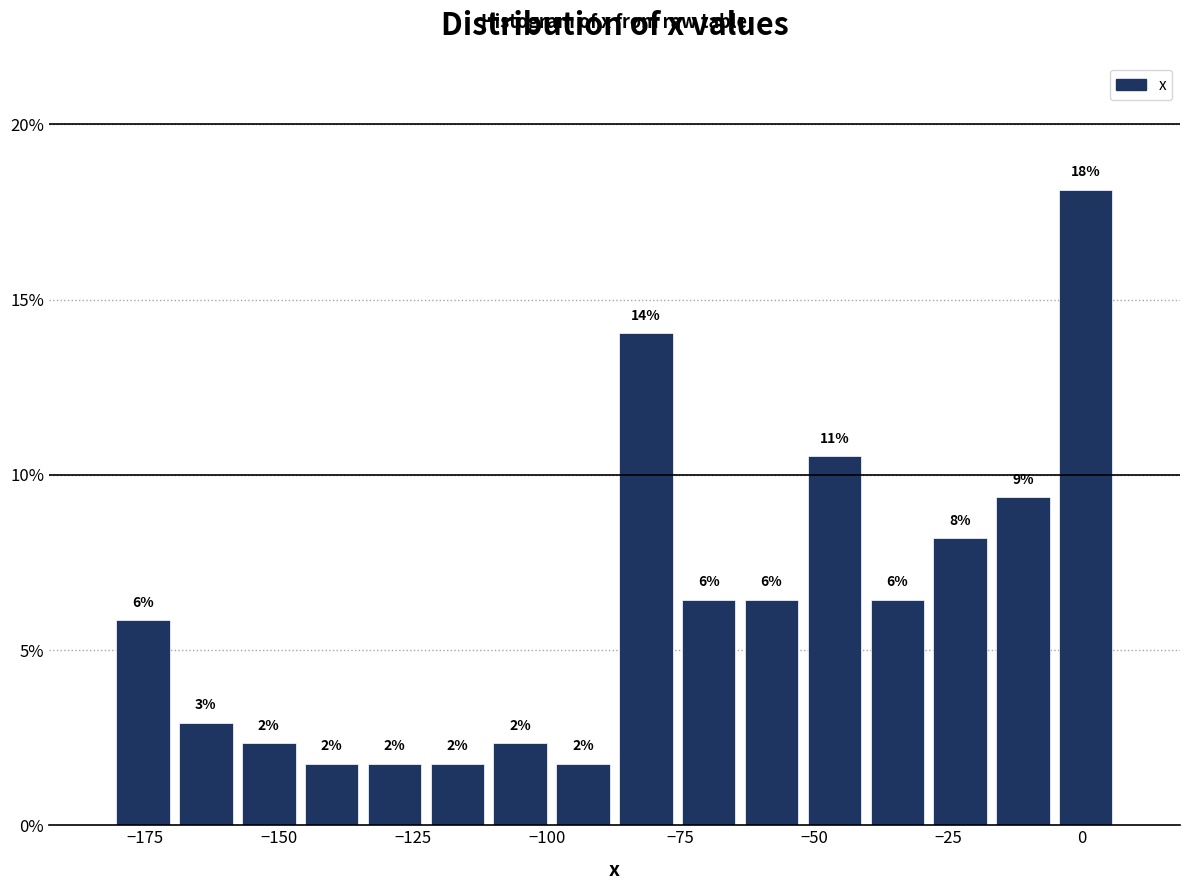

Read against the x-axis, roughly where is the centre of the tallest bar?

0